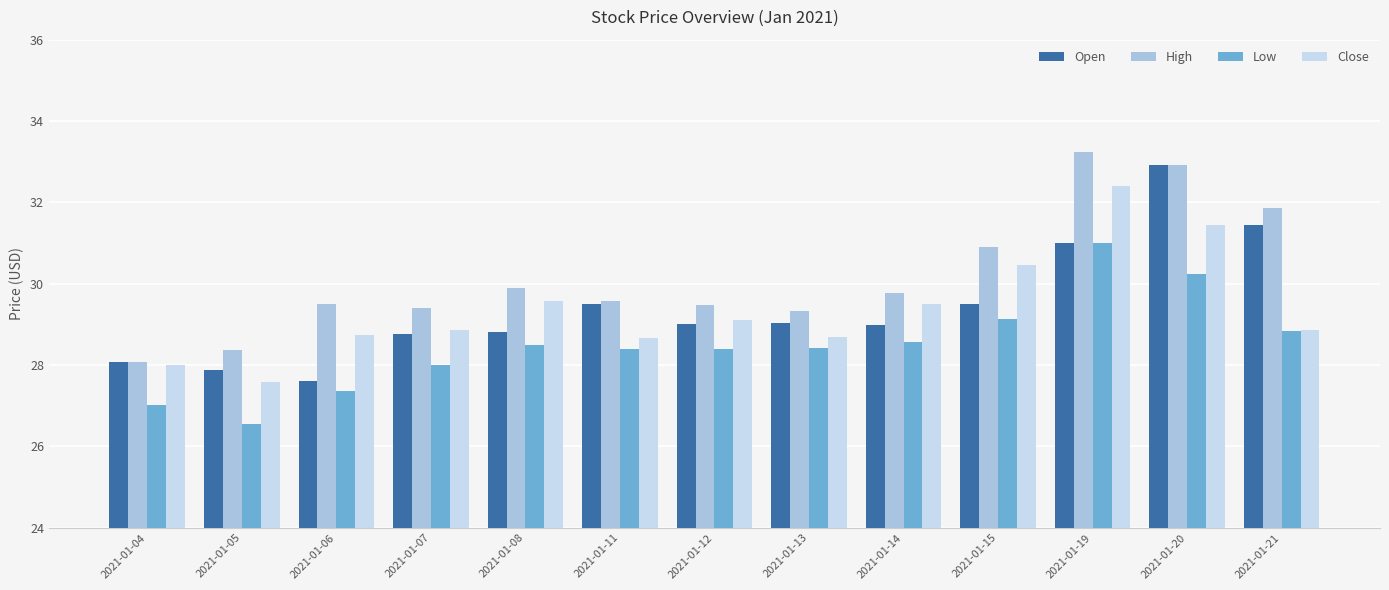

Does the chart contain stacked bars?

No